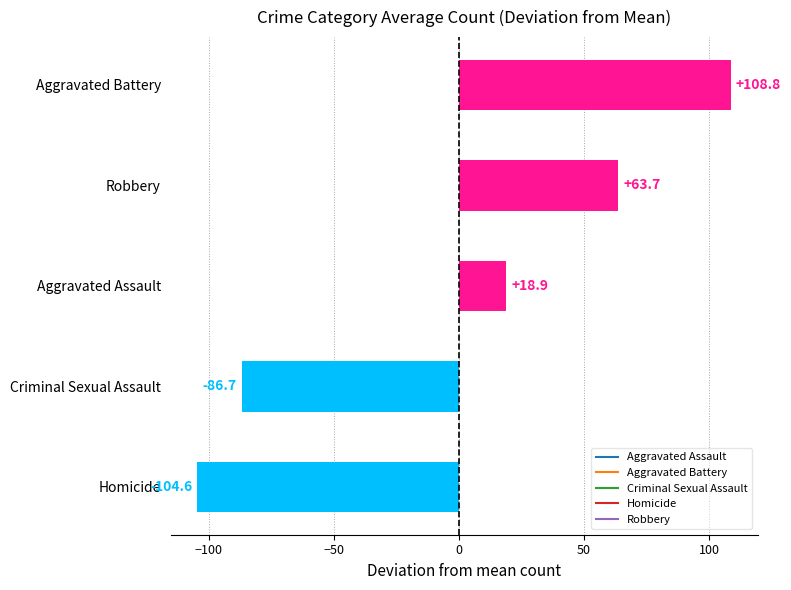

At which category does the chart reach its peak across all series?

Aggravated Battery